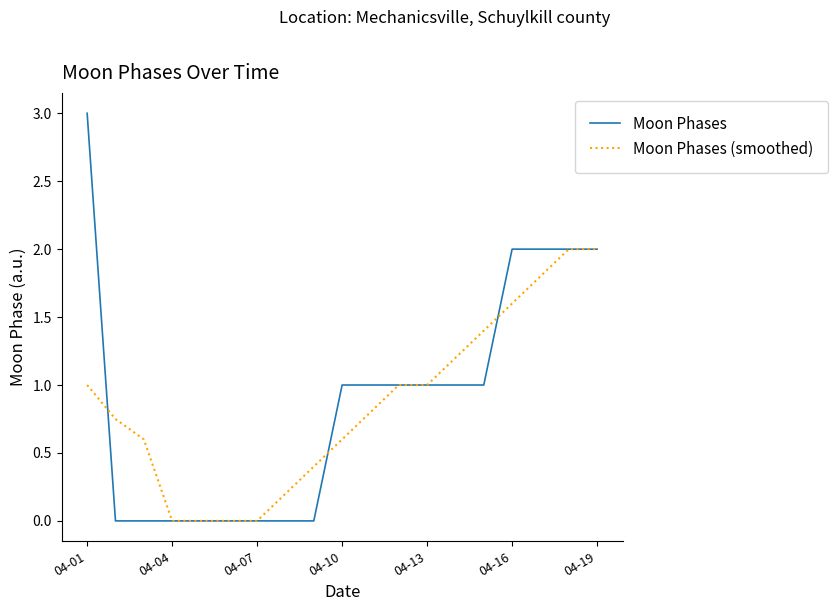

What is the difference between the maximum and second lowest values in the Moon Phases (smoothed) series?

2.0